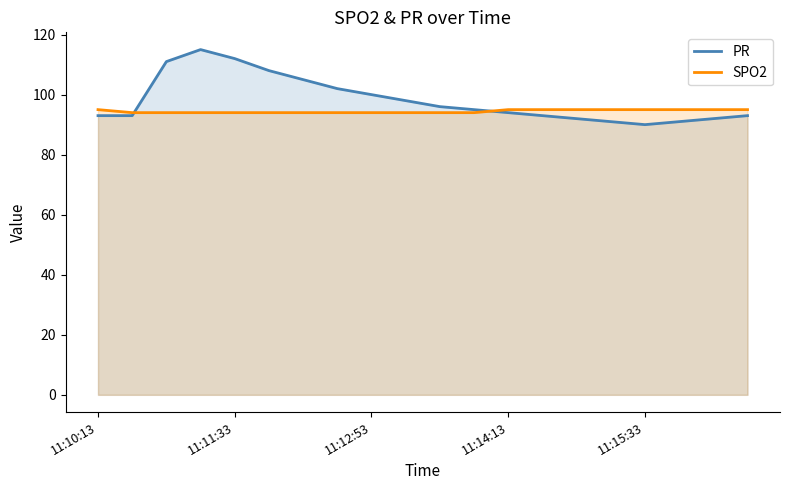

Reading right to left, what are all the values shown in this chart?

PR: 93	92	91	90	91	92	93	94	95	96	98	100	102	105	108	112	115	111	93	93
SPO2: 95	95	95	95	95	95	95	95	94	94	94	94	94	94	94	94	94	94	94	95